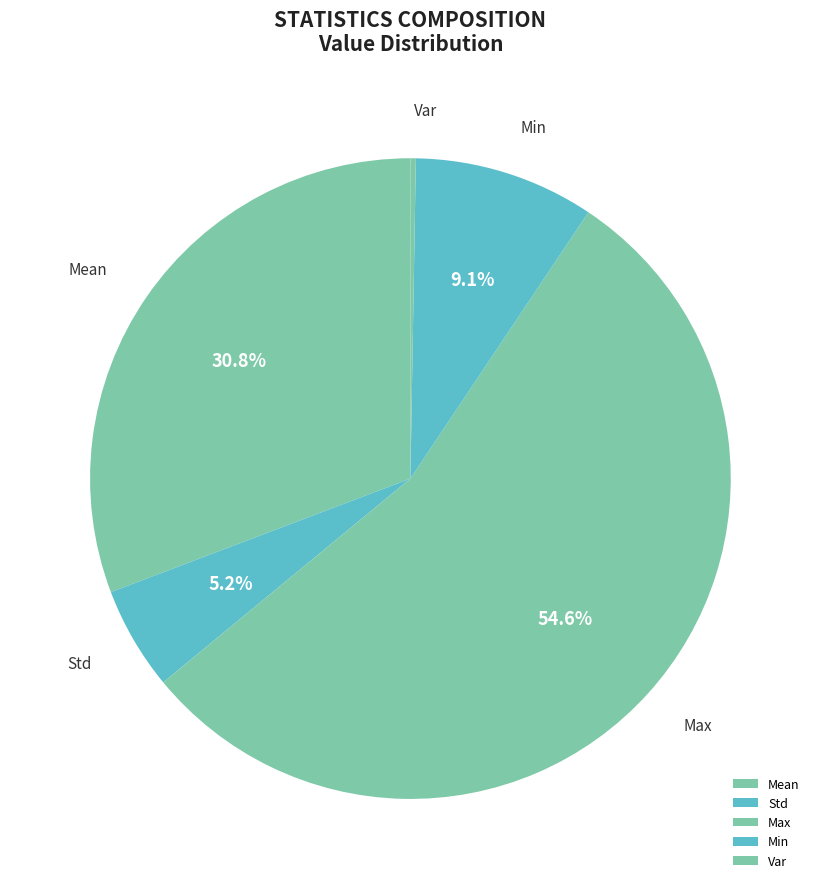

What is the largest slice in the pie chart?

Max